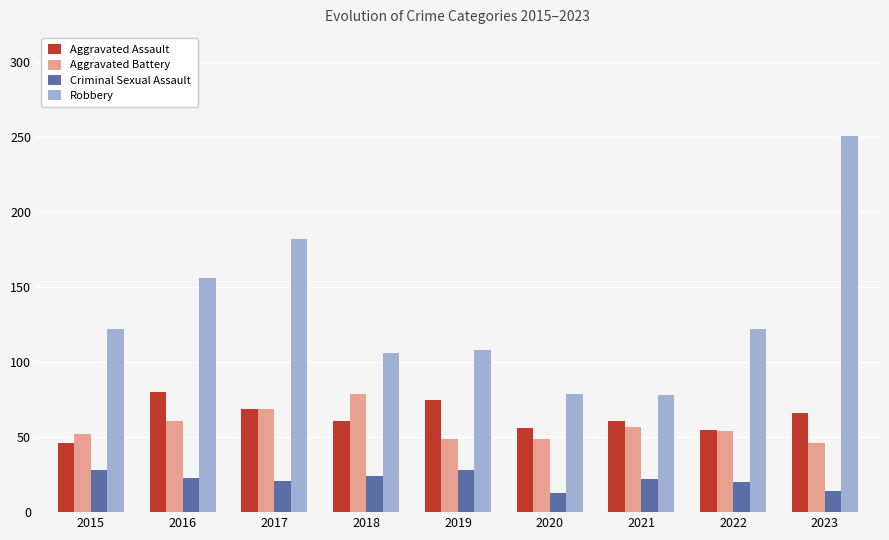

Which series has the largest total across all categories?

Robbery